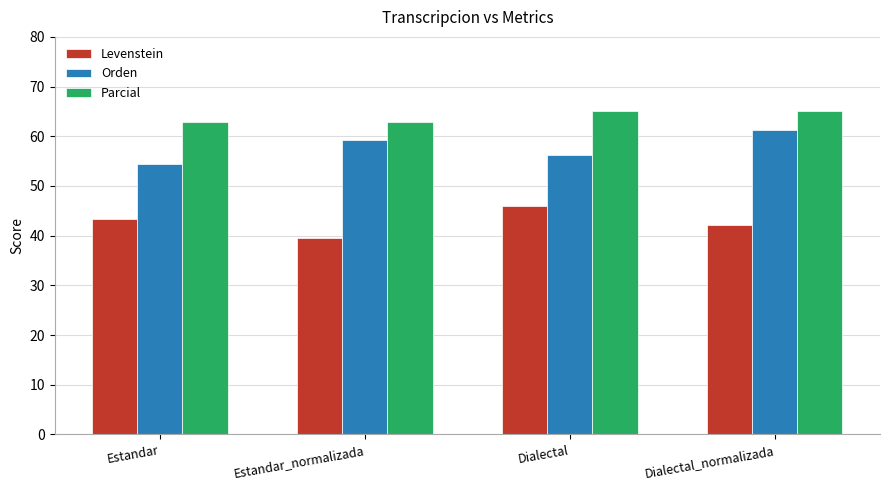

What are all the series names shown in the legend?

Levenstein, Orden, Parcial